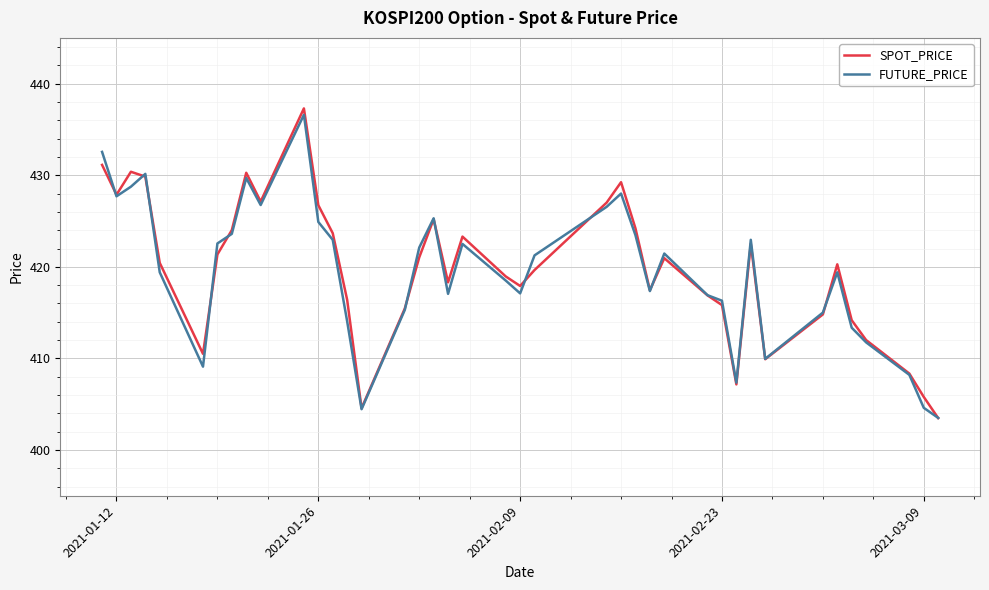

What is the minimum value shown in the chart?

403.5